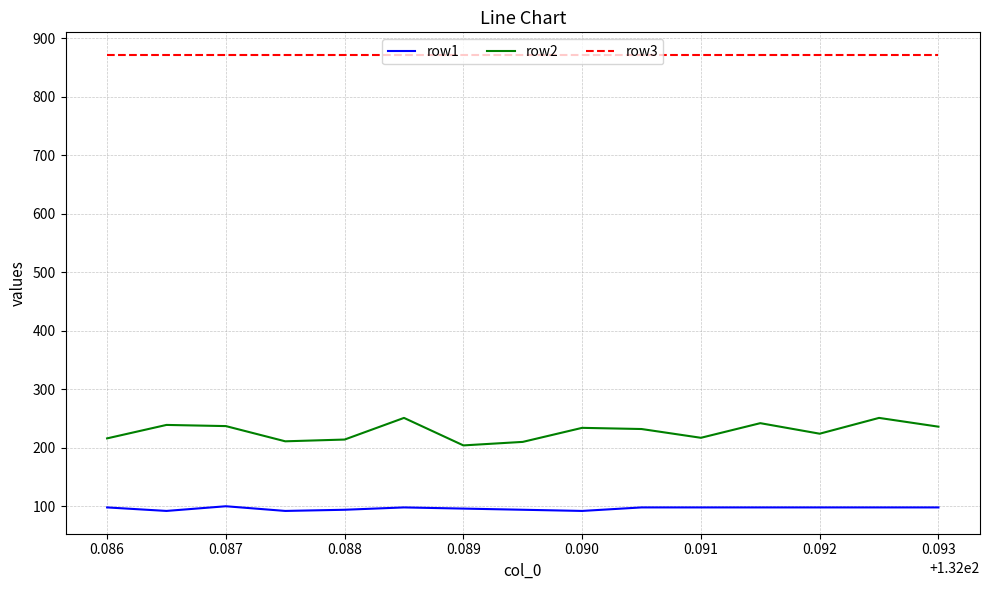

At how many categories does at least one series exceed 725?

15